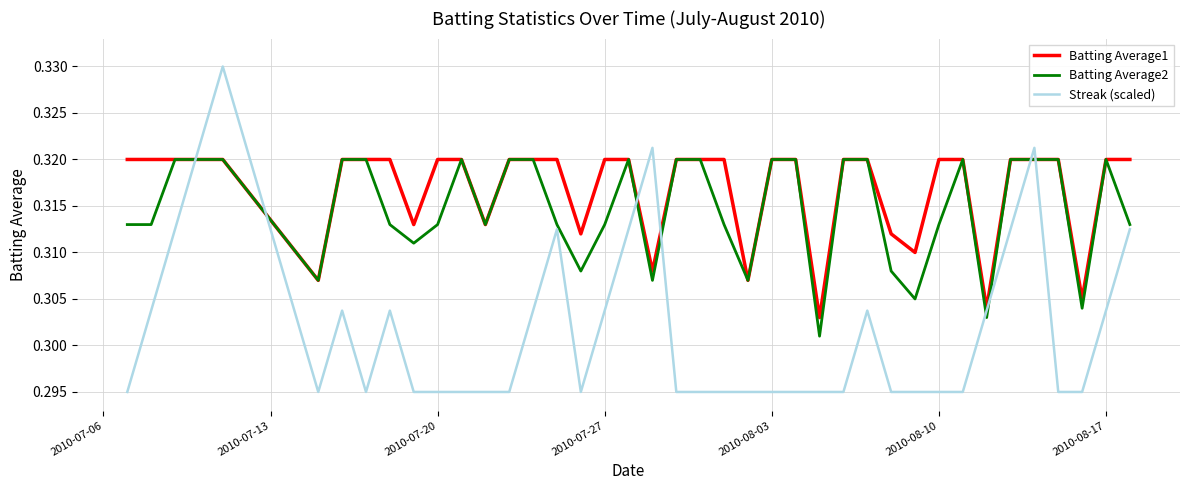

What are all the series names shown in the legend?

Batting Average1, Batting Average2, Streak (scaled)